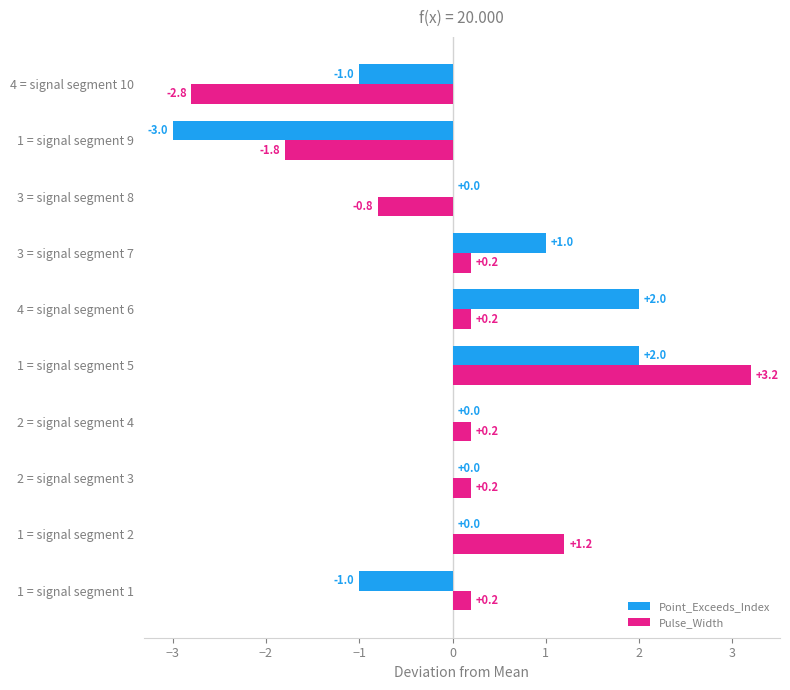

Between 1 = signal segment 5 and 3 = signal segment 8, which series saw the biggest shift?

Pulse_Width